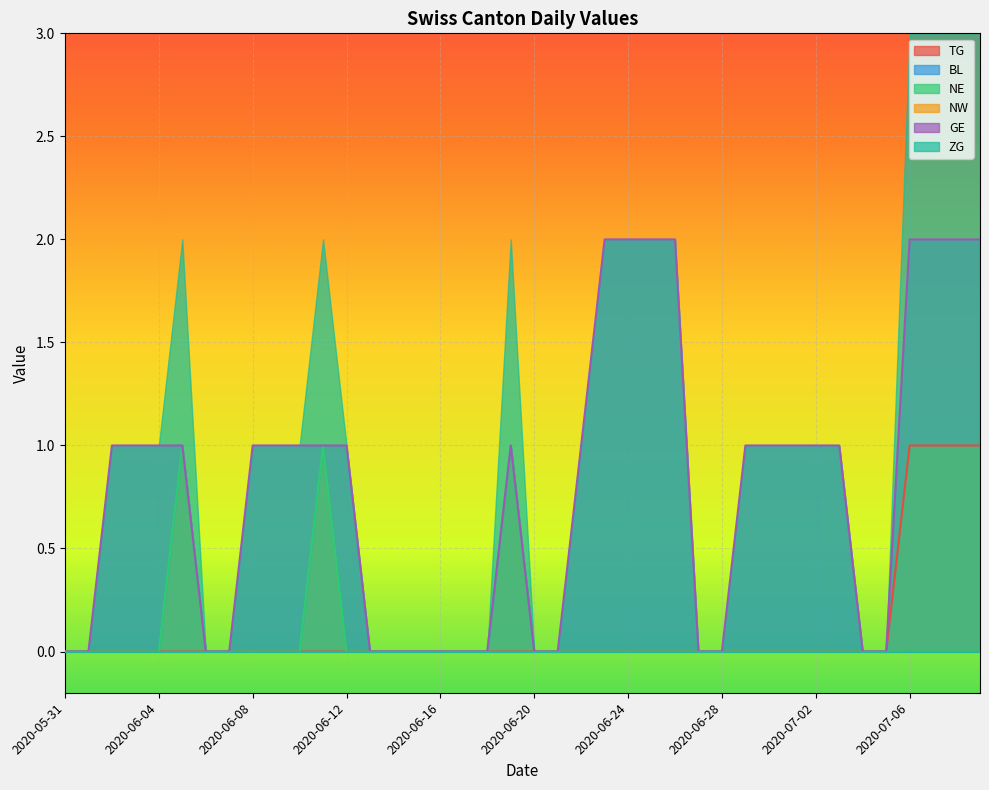

List the labels in order of TG value, largest first.

2020-07-06, 2020-07-07, 2020-07-08, 2020-07-09, 2020-05-31, 2020-06-01, 2020-06-02, 2020-06-03, 2020-06-04, 2020-06-05, 2020-06-06, 2020-06-07, 2020-06-08, 2020-06-09, 2020-06-10, 2020-06-11, 2020-06-12, 2020-06-13, 2020-06-14, 2020-06-15, 2020-06-16, 2020-06-17, 2020-06-18, 2020-06-19, 2020-06-20, 2020-06-21, 2020-06-22, 2020-06-23, 2020-06-24, 2020-06-25, 2020-06-26, 2020-06-27, 2020-06-28, 2020-06-29, 2020-06-30, 2020-07-01, 2020-07-02, 2020-07-03, 2020-07-04, 2020-07-05